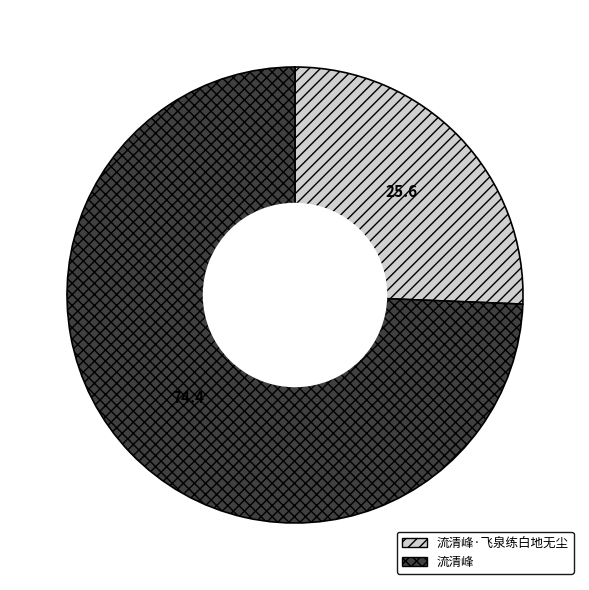

True or false: 流清峰·飞泉练白地无尘 accounts for 32% of the total.

False